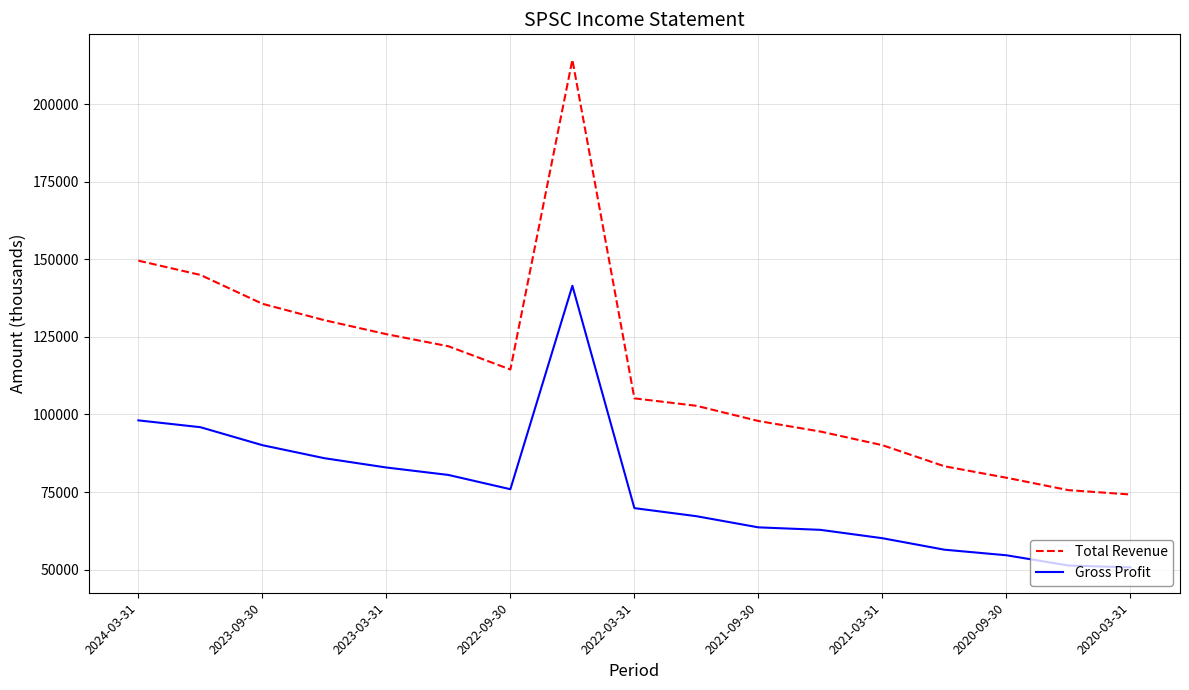

List the series in order of their peak value, lowest first.

Gross Profit, Total Revenue